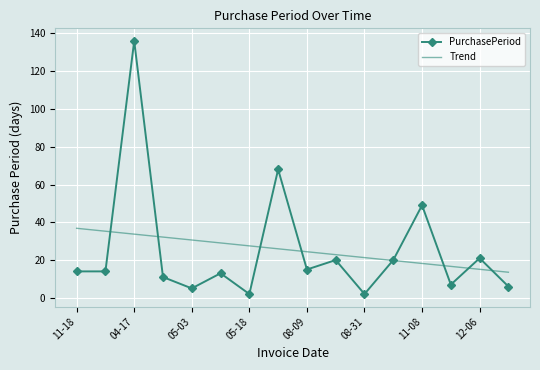

True or false: PurchasePeriod has more than 2 points higher than both neighbors.

True